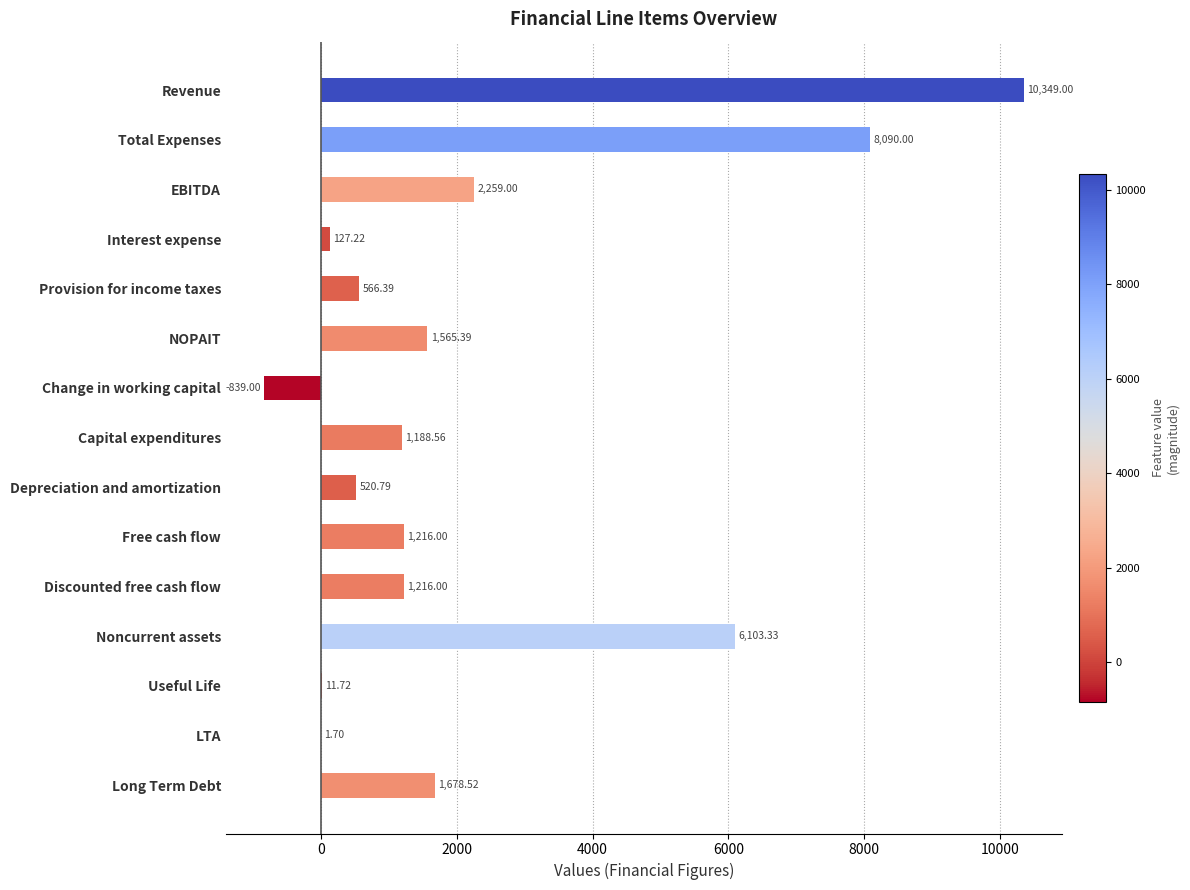

At which category does the chart reach its peak across all series?

Revenue